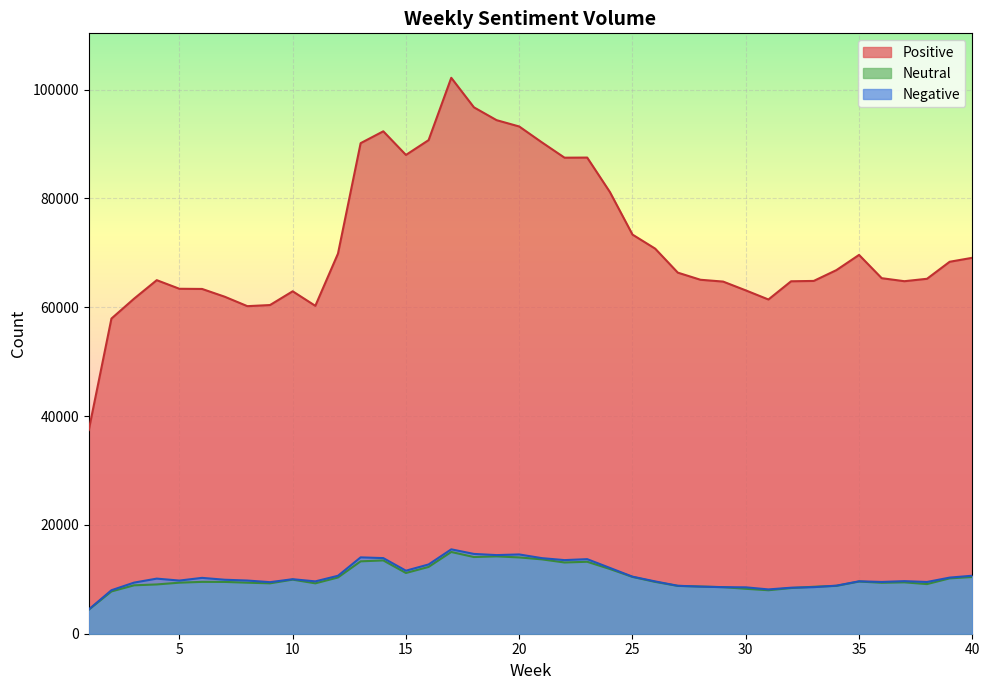

Which label corresponds to the smallest value in the chart?

1